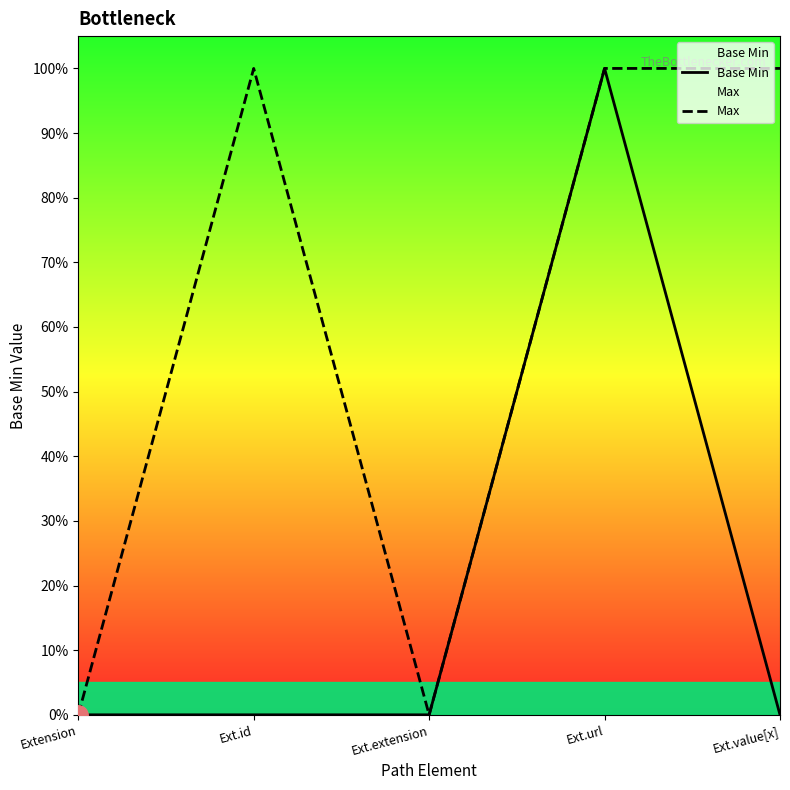

List the series in order of their peak value, highest first.

Base Min, Max